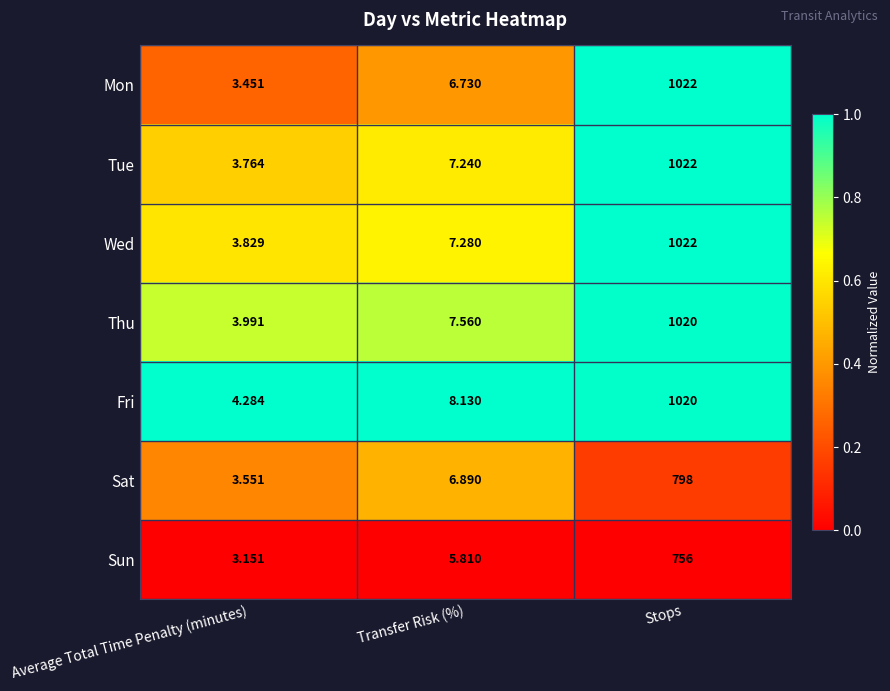

How many data points does each series have?

3